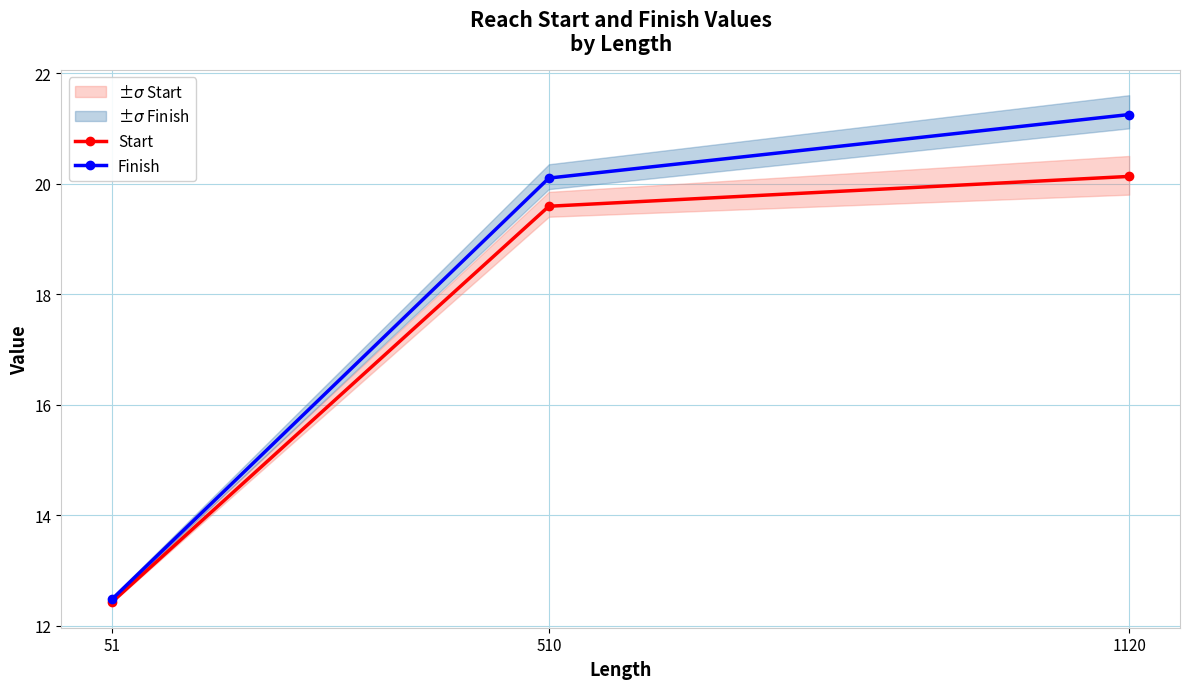

What is the highest value of the Finish series?

21.2